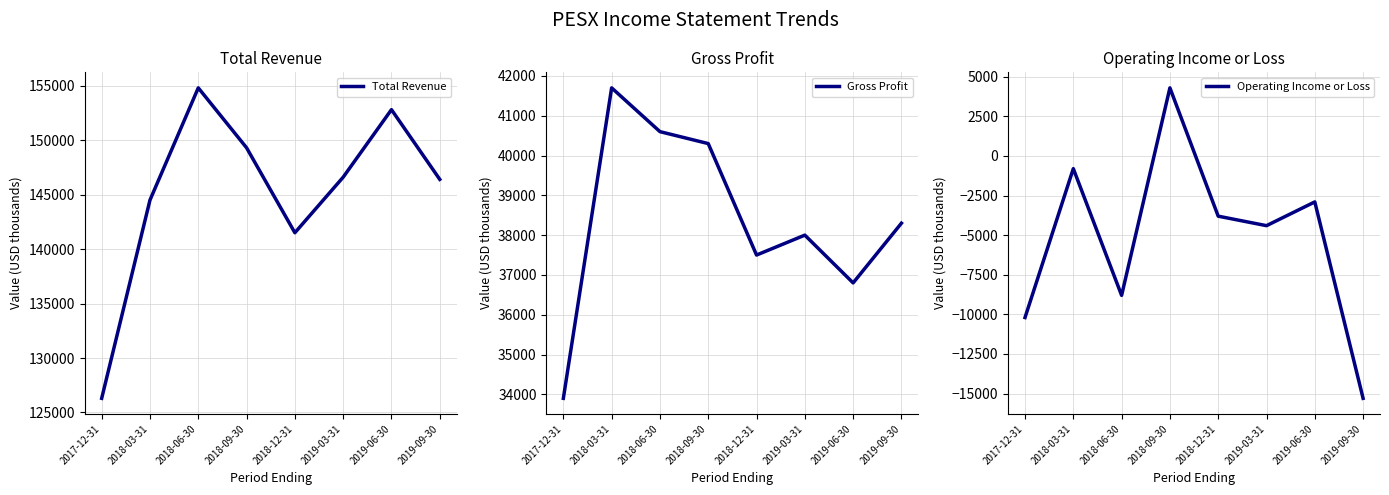

Reading left to right, list all the values displayed in this chart.

Total Revenue: 2017-12-31=126300	2018-03-31=144500	2018-06-30=154800	2018-09-30=149300	2018-12-31=141500	2019-03-31=146600	2019-06-30=152800	2019-09-30=146400
Gross Profit: 2017-12-31=33900	2018-03-31=41700	2018-06-30=40600	2018-09-30=40300	2018-12-31=37500	2019-03-31=38000	2019-06-30=36800	2019-09-30=38300
Operating Income or Loss: 2017-12-31=-10200	2018-03-31=-800	2018-06-30=-8800	2018-09-30=4300	2018-12-31=-3800	2019-03-31=-4400	2019-06-30=-2900	2019-09-30=-15300